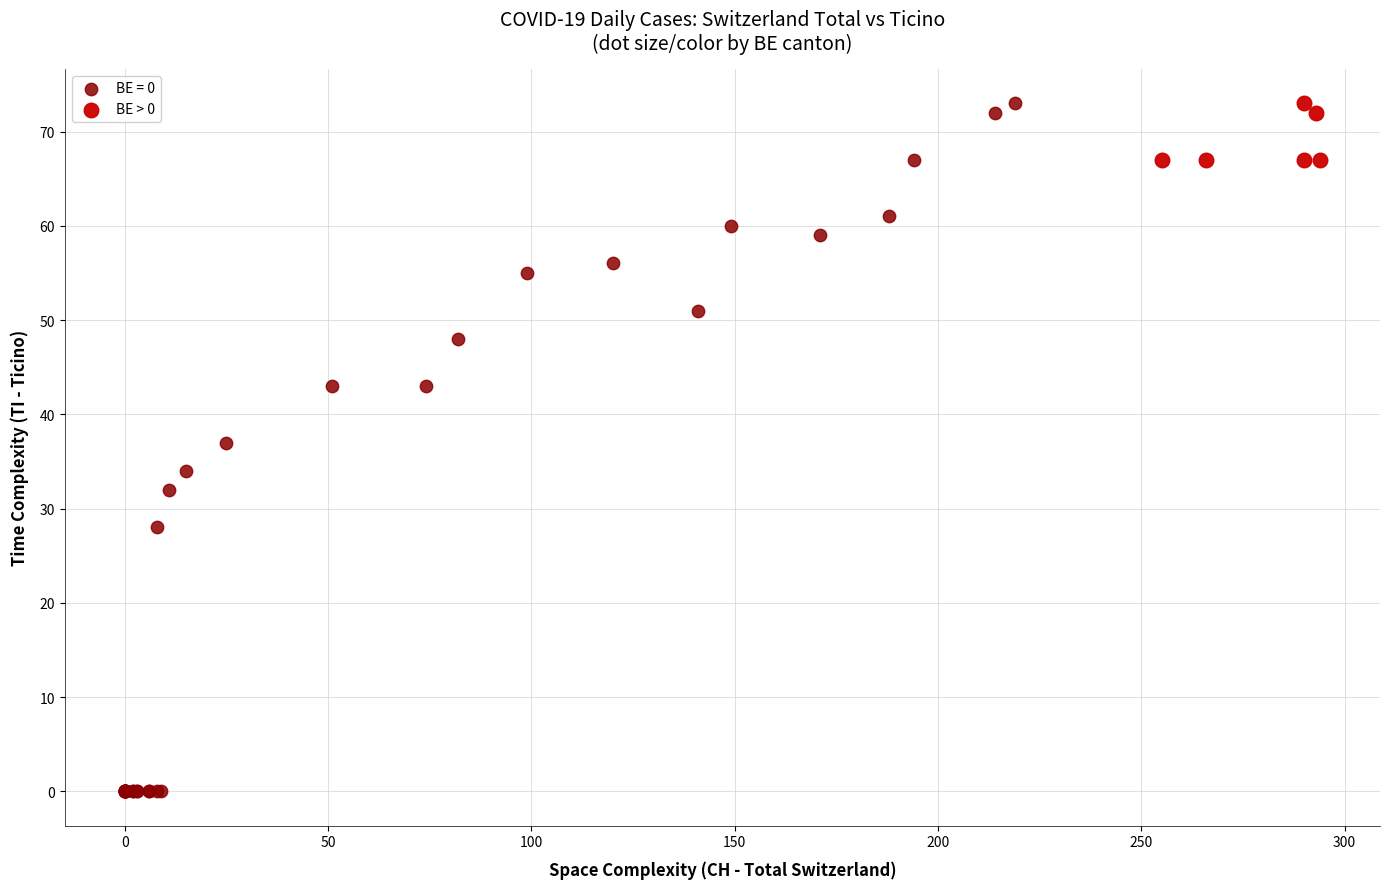

Which series has the largest Y range (max minus min)?

BE = 0